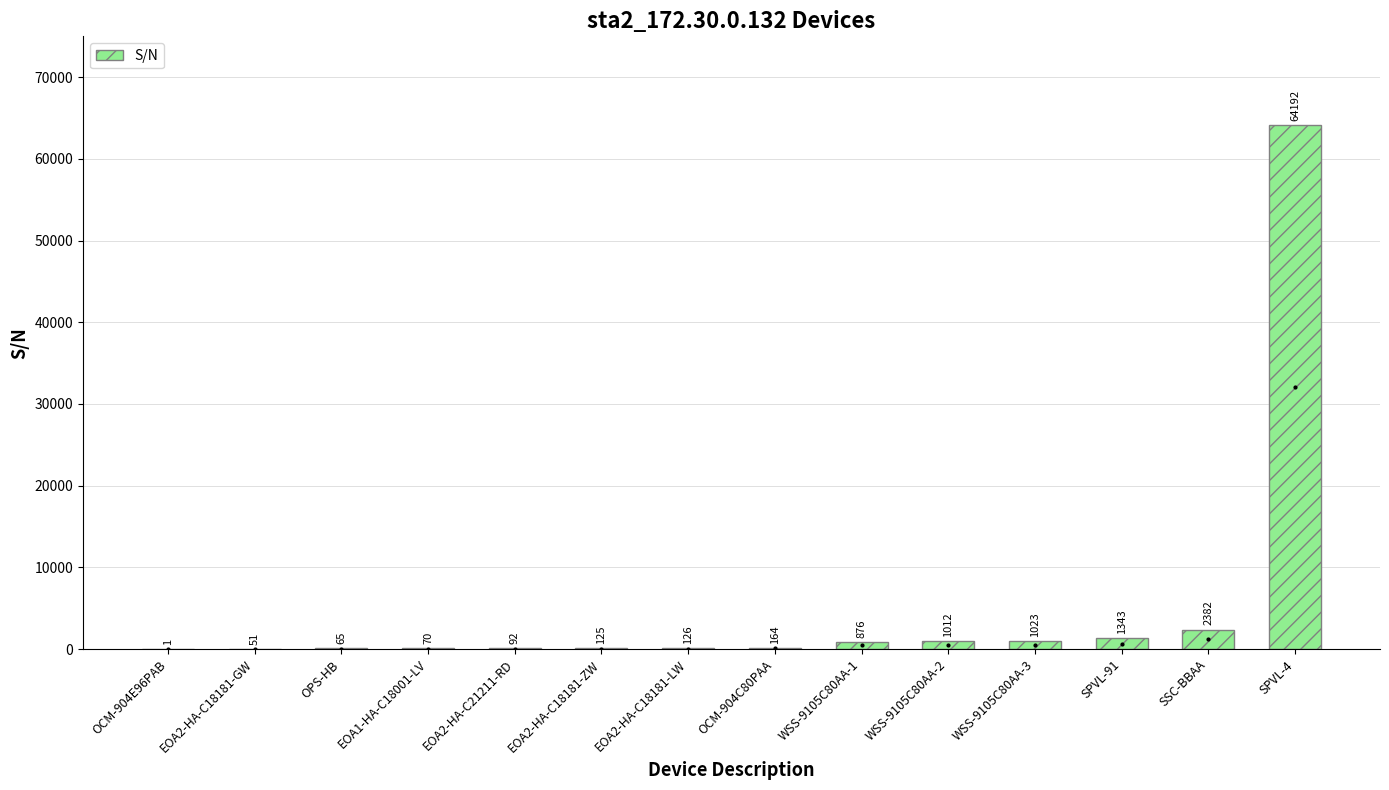

What is the sum of all values?

71522